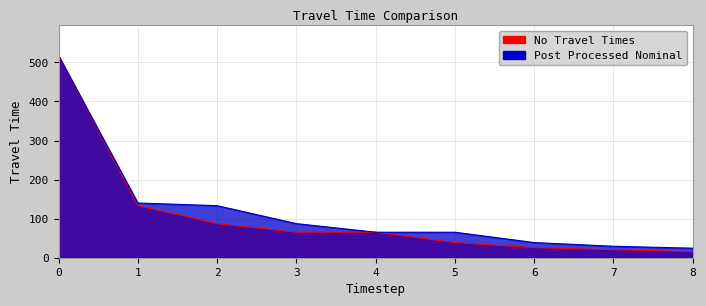

Is it true that No Travel Times equals 46.6 at 1?

False